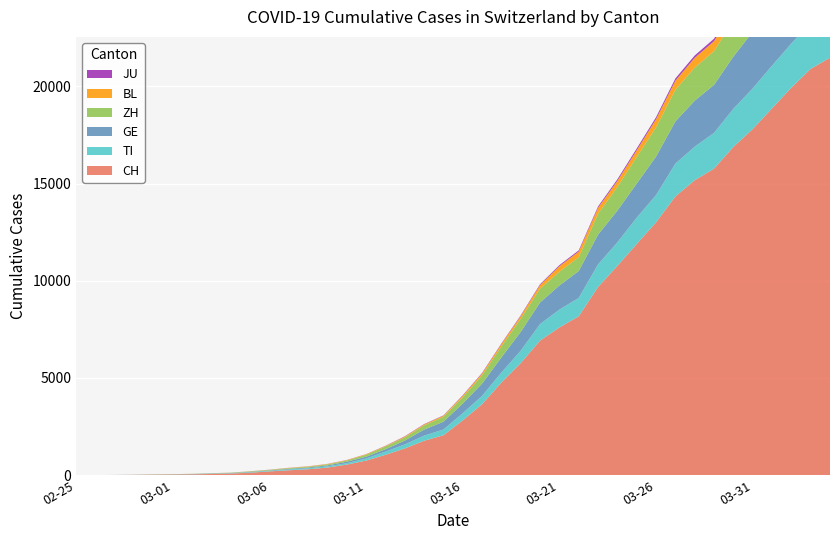

Reading left to right, extract all data points from this chart.

CH: 2020-02-25=0	2020-02-26=2	2020-02-27=6	2020-02-28=13	2020-02-29=22	2020-03-01=30	2020-03-02=41	2020-03-03=60	2020-03-04=83	2020-03-05=125	2020-03-06=193	2020-03-07=251	2020-03-08=303	2020-03-09=390	2020-03-10=541	2020-03-11=748	2020-03-12=1045	2020-03-13=1373	2020-03-14=1768	2020-03-15=2052	2020-03-16=2817	2020-03-17=3651	2020-03-18=4767	2020-03-19=5764	2020-03-20=6923	2020-03-21=7598	2020-03-22=8172	2020-03-23=9679	2020-03-24=10766	2020-03-25=11890	2020-03-26=13004	2020-03-27=14337	2020-03-28=15169	2020-03-29=15767	2020-03-30=16883	2020-03-31=17800	2020-04-01=18867	2020-04-02=19933	2020-04-03=20899	2020-04-04=21469
TI: 2020-02-25=0	2020-02-26=1	2020-02-27=1	2020-02-28=1	2020-02-29=2	2020-03-01=2	2020-03-02=4	2020-03-03=8	2020-03-04=13	2020-03-05=25	2020-03-06=28	2020-03-07=41	2020-03-08=49	2020-03-09=61	2020-03-10=75	2020-03-11=108	2020-03-12=163	2020-03-13=206	2020-03-14=265	2020-03-15=293	2020-03-16=368	2020-03-17=426	2020-03-18=511	2020-03-19=638	2020-03-20=849	2020-03-21=916	2020-03-22=945	2020-03-23=1162	2020-03-24=1209	2020-03-25=1354	2020-03-26=1401	2020-03-27=1688	2020-03-28=1727	2020-03-29=1837	2020-03-30=1962	2020-03-31=2091	2020-04-01=2195	2020-04-02=2271	2020-04-03=2377	2020-04-04=2442
GE: 2020-02-25=0	2020-02-26=1	2020-02-27=1	2020-02-28=4	2020-02-29=7	2020-03-01=10	2020-03-02=11	2020-03-03=14	2020-03-04=14	2020-03-05=17	2020-03-06=21	2020-03-07=32	2020-03-08=40	2020-03-09=50	2020-03-10=75	2020-03-11=91	2020-03-12=123	2020-03-13=197	2020-03-14=310	2020-03-15=403	2020-03-16=497	2020-03-17=633	2020-03-18=778	2020-03-19=967	2020-03-20=1110	2020-03-21=1241	2020-03-22=1383	2020-03-23=1532	2020-03-24=1632	2020-03-25=1755	2020-03-26=1981	2020-03-27=2169	2020-03-28=2365	2020-03-29=2472	2020-03-30=2682	2020-03-31=2914	2020-04-01=3094	2020-04-02=3354	2020-04-03=3553	2020-04-04=3685
ZH: 2020-02-25=0	2020-02-26=0	2020-02-27=2	2020-02-28=2	2020-02-29=6	2020-03-01=7	2020-03-02=10	2020-03-03=13	2020-03-04=15	2020-03-05=23	2020-03-06=29	2020-03-07=34	2020-03-08=40	2020-03-09=49	2020-03-10=62	2020-03-11=101	2020-03-12=140	2020-03-13=163	2020-03-14=218	2020-03-15=250	2020-03-16=326	2020-03-17=429	2020-03-18=568	2020-03-19=679	2020-03-20=711	2020-03-21=711	2020-03-22=711	2020-03-23=1075	2020-03-24=1223	2020-03-25=1370	2020-03-26=1502	2020-03-27=1629	2020-03-28=1703	2020-03-29=1735	2020-03-30=1861	2020-03-31=1952	2020-04-01=2141	2020-04-02=2305	2020-04-03=2433	2020-04-04=2466
BL: 2020-02-25=0	2020-02-26=0	2020-02-27=0	2020-02-28=1	2020-02-29=2	2020-03-01=2	2020-03-02=2	2020-03-03=2	2020-03-04=2	2020-03-05=6	2020-03-06=6	2020-03-07=15	2020-03-08=19	2020-03-09=20	2020-03-10=22	2020-03-11=26	2020-03-12=26	2020-03-13=42	2020-03-14=47	2020-03-15=54	2020-03-16=76	2020-03-17=89	2020-03-18=116	2020-03-19=134	2020-03-20=184	2020-03-21=282	2020-03-22=289	2020-03-23=302	2020-03-24=306	2020-03-25=341	2020-03-26=422	2020-03-27=466	2020-03-28=502	2020-03-29=511	2020-03-30=539	2020-03-31=561	2020-04-01=588	2020-04-02=610	2020-04-03=625	2020-04-04=656
JU: 2020-02-25=0	2020-02-26=0	2020-02-27=1	2020-02-28=1	2020-02-29=1	2020-03-01=1	2020-03-02=1	2020-03-03=2	2020-03-04=2	2020-03-05=4	2020-03-06=4	2020-03-07=5	2020-03-08=5	2020-03-09=7	2020-03-10=7	2020-03-11=7	2020-03-12=12	2020-03-13=17	2020-03-14=18	2020-03-15=19	2020-03-16=25	2020-03-17=29	2020-03-18=32	2020-03-19=36	2020-03-20=44	2020-03-21=54	2020-03-22=61	2020-03-23=69	2020-03-24=82	2020-03-25=92	2020-03-26=100	2020-03-27=114	2020-03-28=119	2020-03-29=127	2020-03-30=128	2020-03-31=140	2020-04-01=145	2020-04-02=149	2020-04-03=149	2020-04-04=154